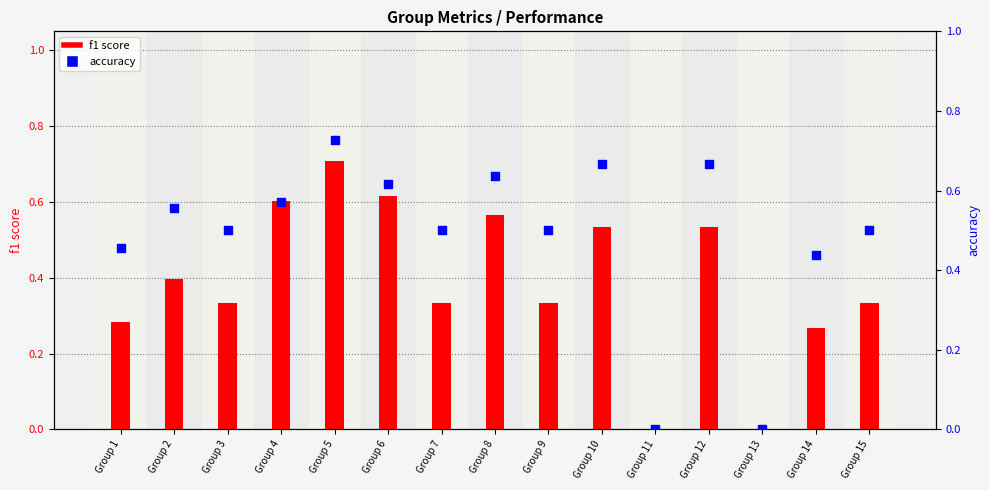

At which category is the sum across all series the highest?

Group 5